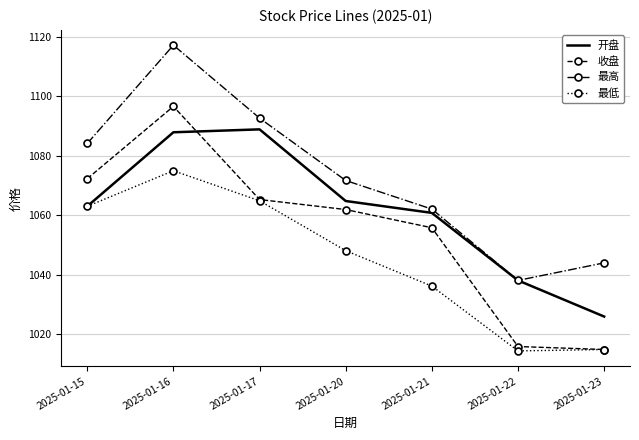

Rank the series by their maximum value, from lowest to highest.

最低, 开盘, 收盘, 最高